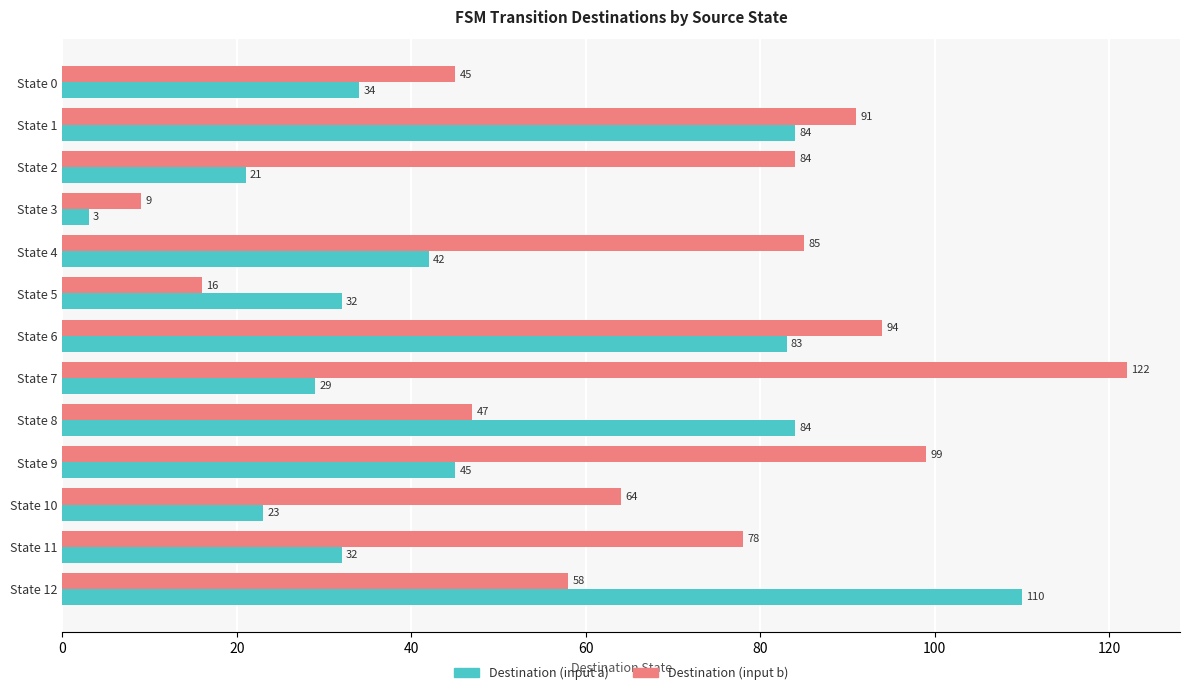

Which series changed the most between State 7 and State 8?

Destination (input b)